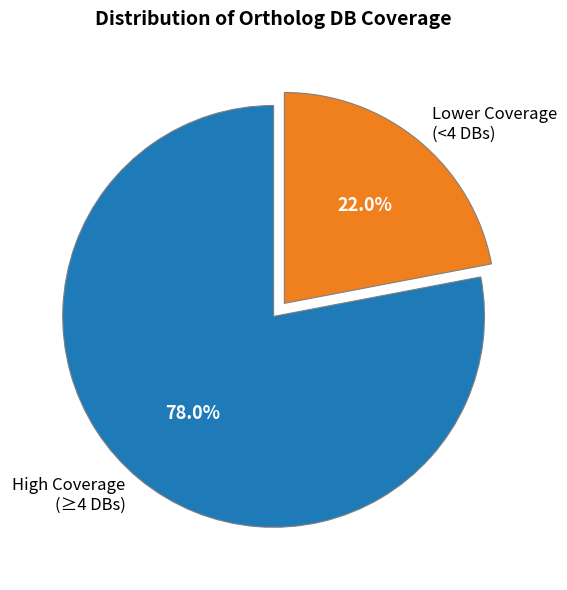

Approximately how many times larger is the value at Lower Coverage (<4 DBs) compared to High Coverage (≥4 DBs)?

0.3